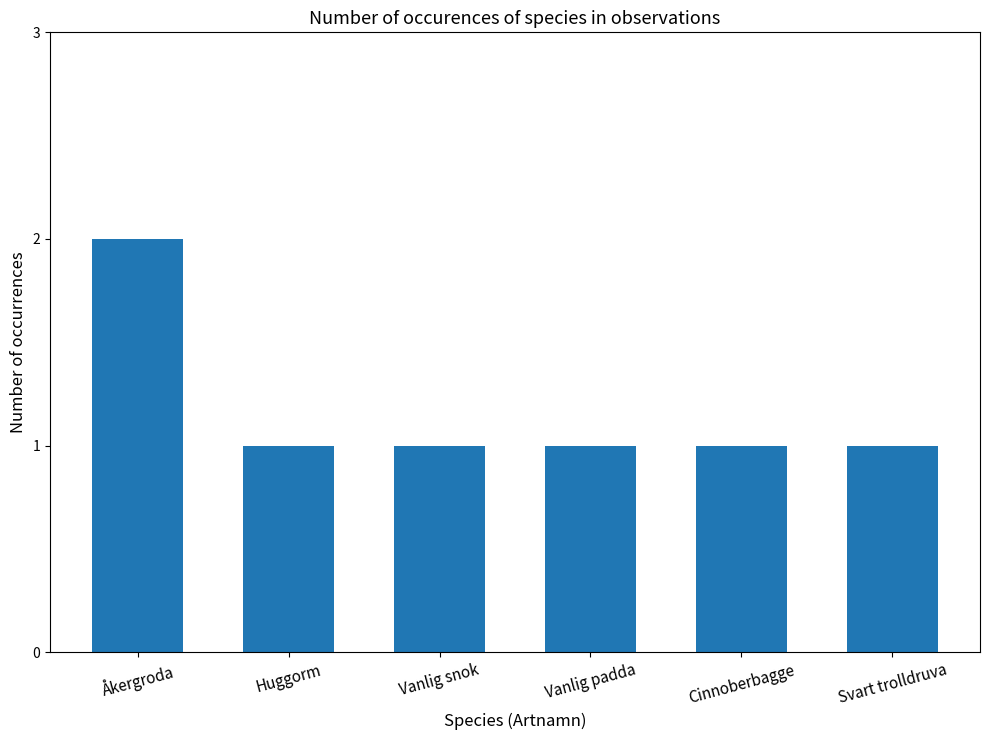

Is it true that the value at Svart trolldruva is 1?

True